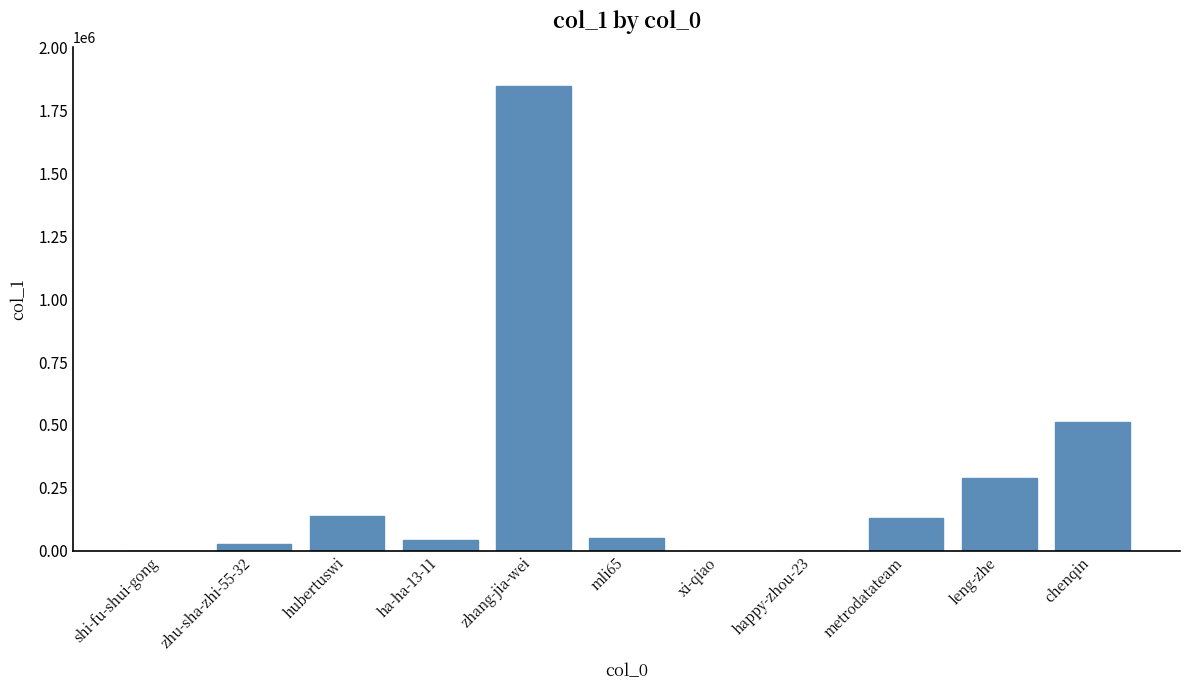

Which label corresponds to the largest value in the chart?

zhang-jia-wei